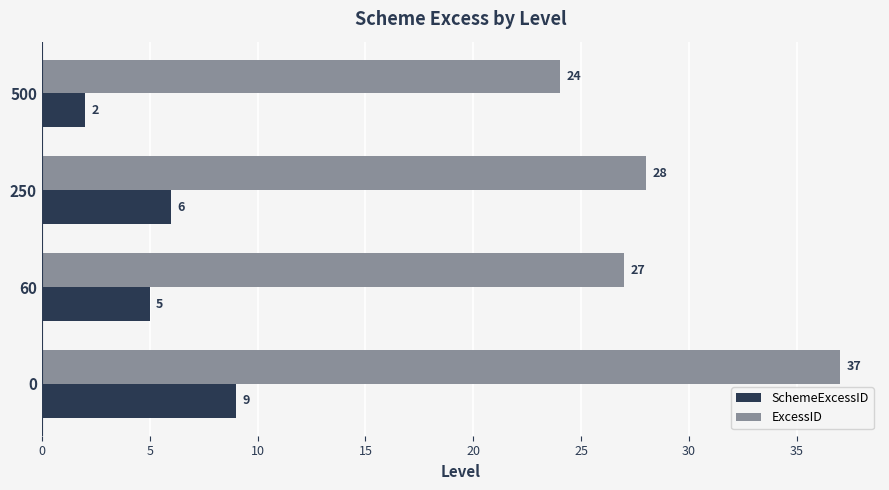

At 0, list the series in order from largest to smallest.

ExcessID, SchemeExcessID